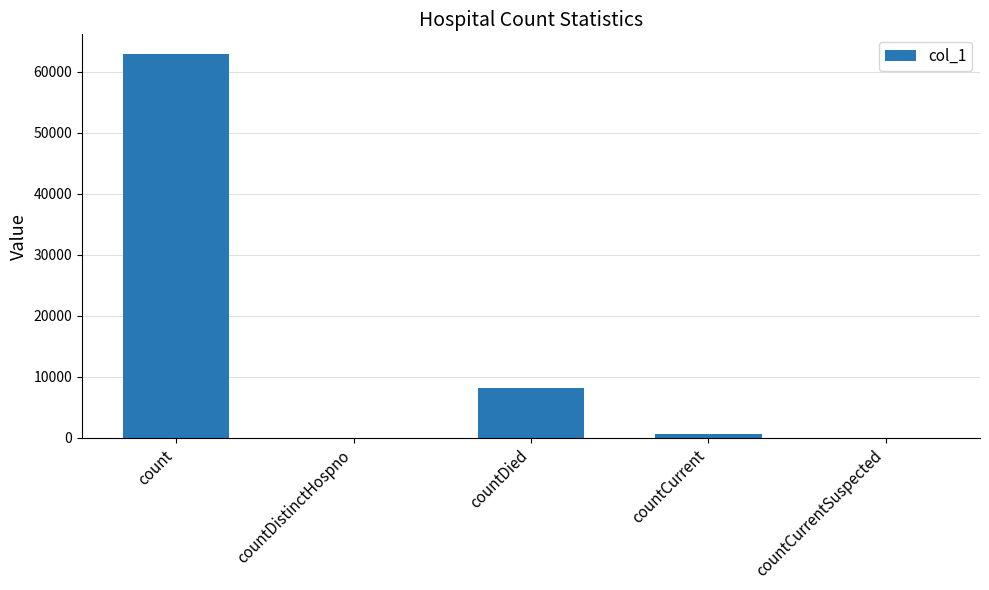

Reading left to right, list all the values displayed in this chart.

63016	0	8197	683	0